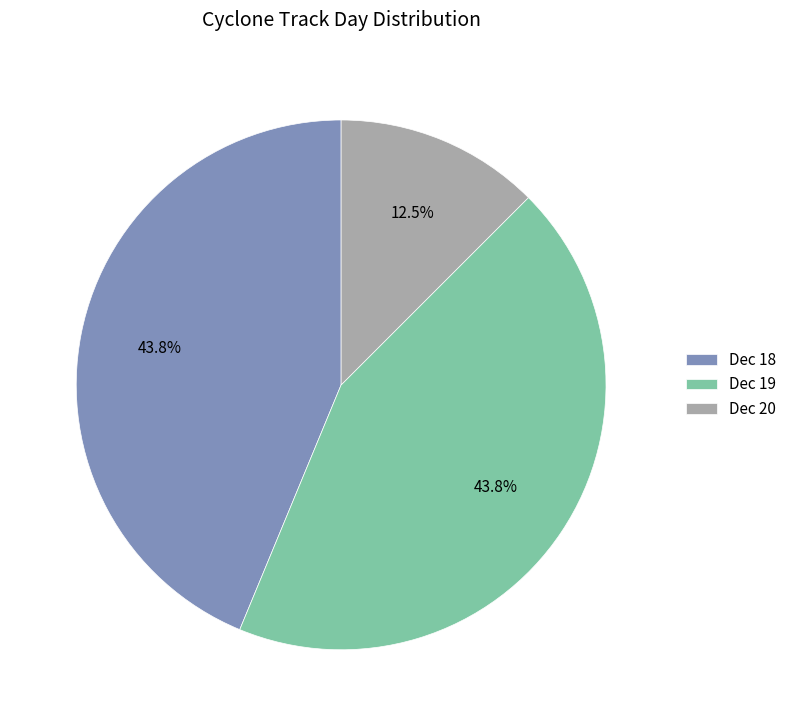

Is there a majority slice in this chart?

No